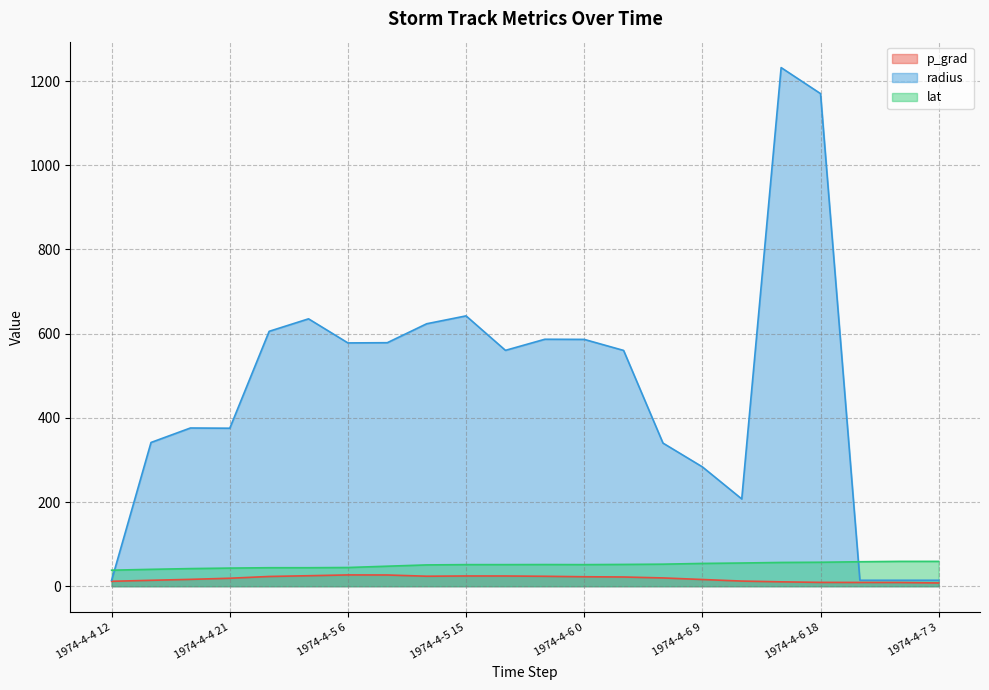

What is the highest value of the lat series?

58.9